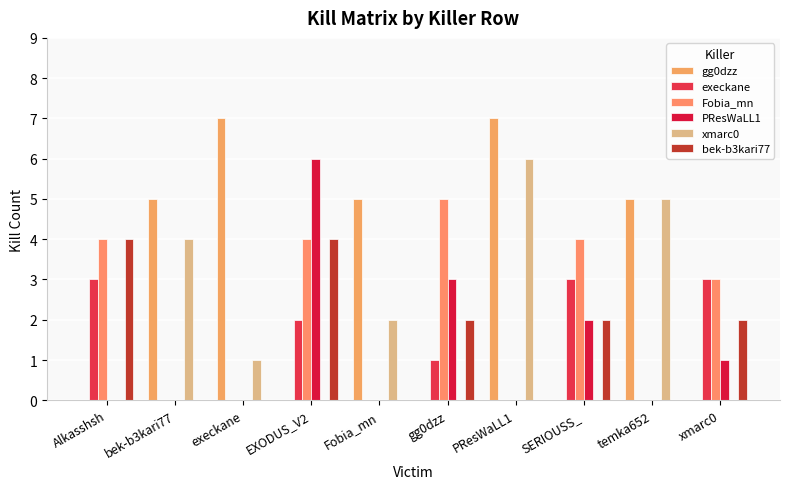

Between EXODUS_V2 and xmarc0, which is larger?

EXODUS_V2